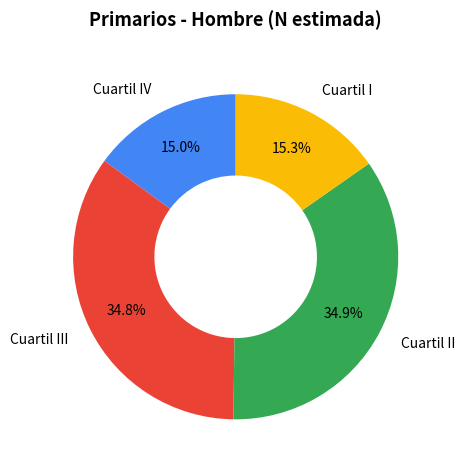

To the nearest percent, what is the difference between the largest and smallest slice percentages?

20%